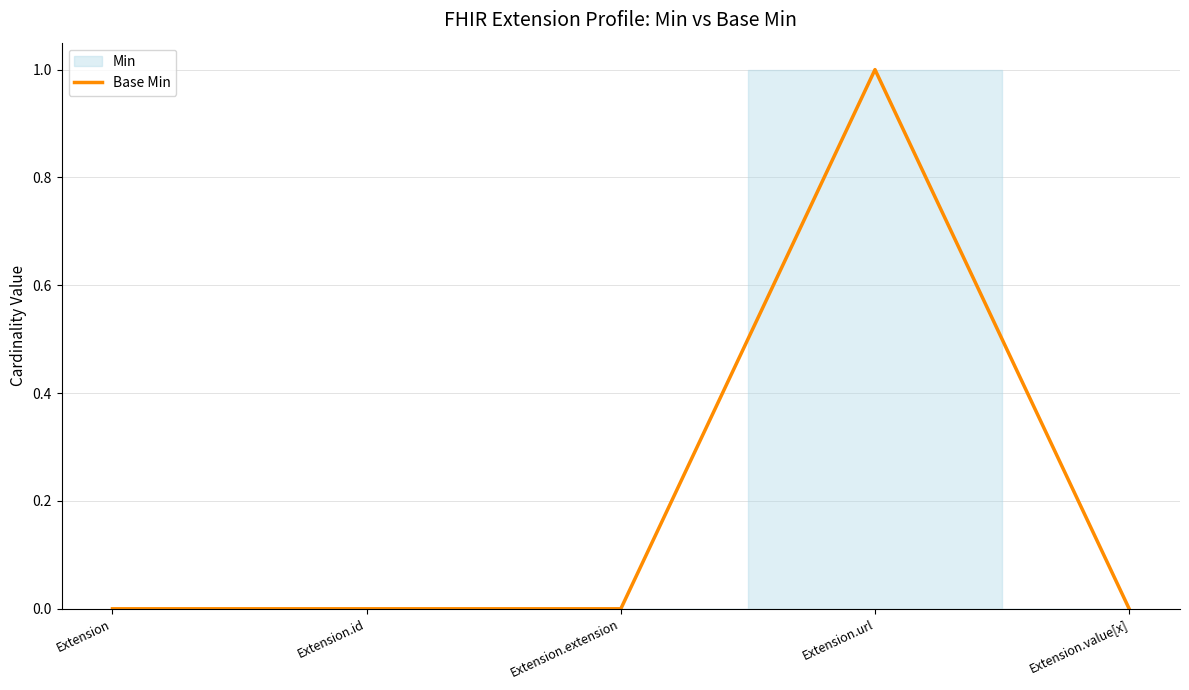

What position from the right is Extension.value[x]?

1